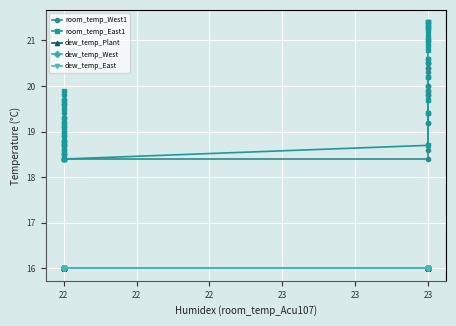

What is the value of the dew_temp_West point at the 30th from the left?

16.0